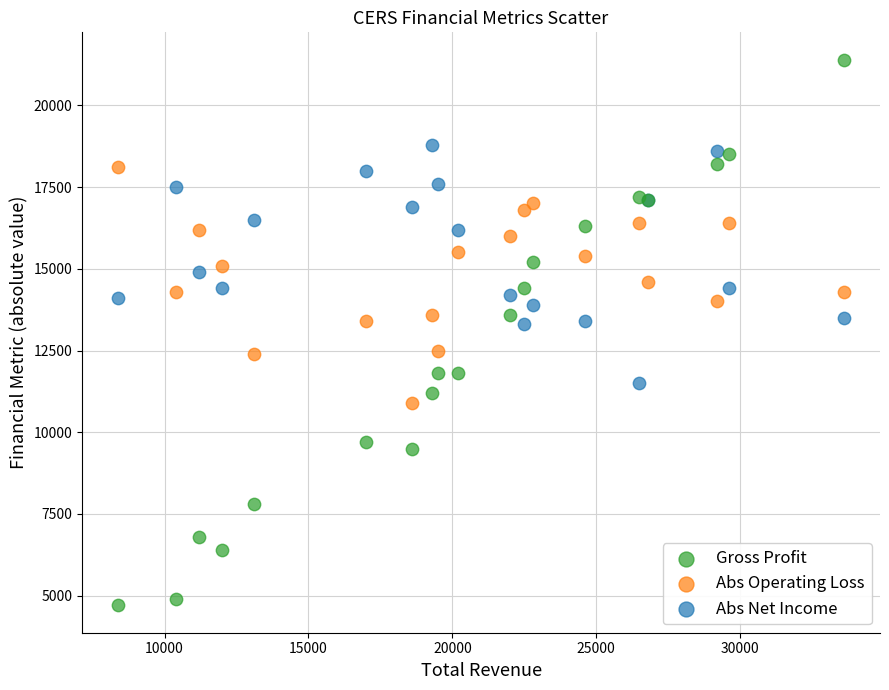

Which series contains the lowest Y value?

Gross Profit